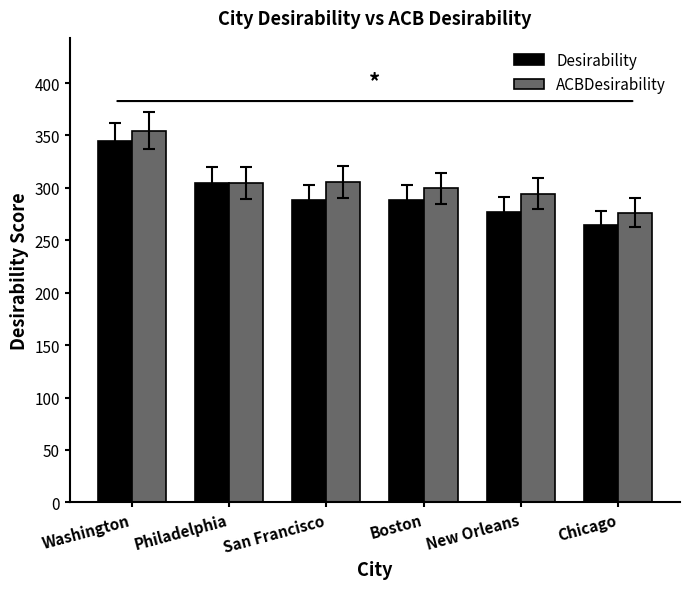

What is the spread (max minus min) of values at San Francisco?

17.5